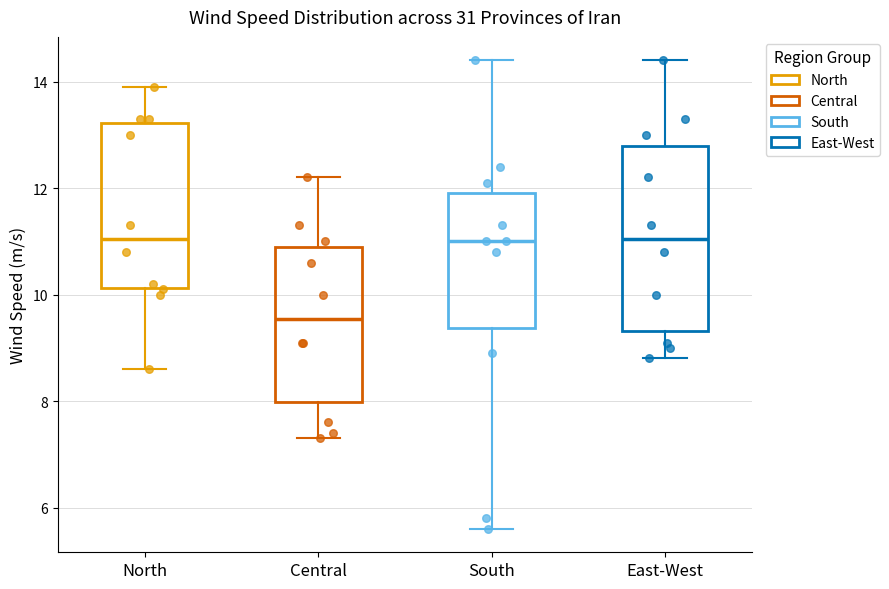

Where does the lower whisker of the box for South end on the y-axis? The values are not printed on the chart, so give them approximately, as read against the axis.

5.6